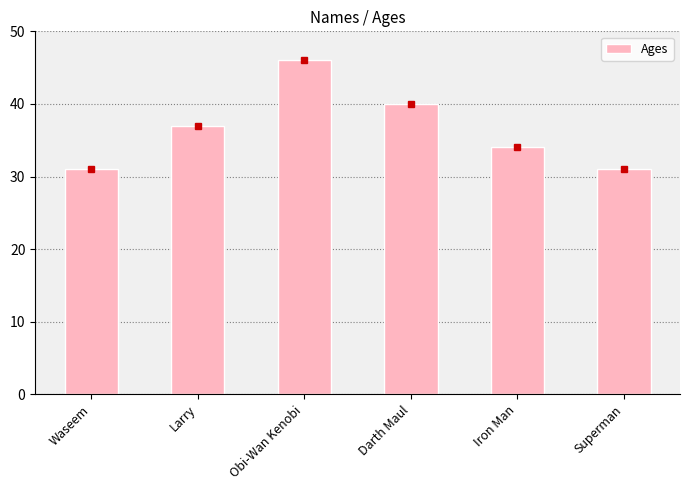

Count the values in the range 31 to 40.

5